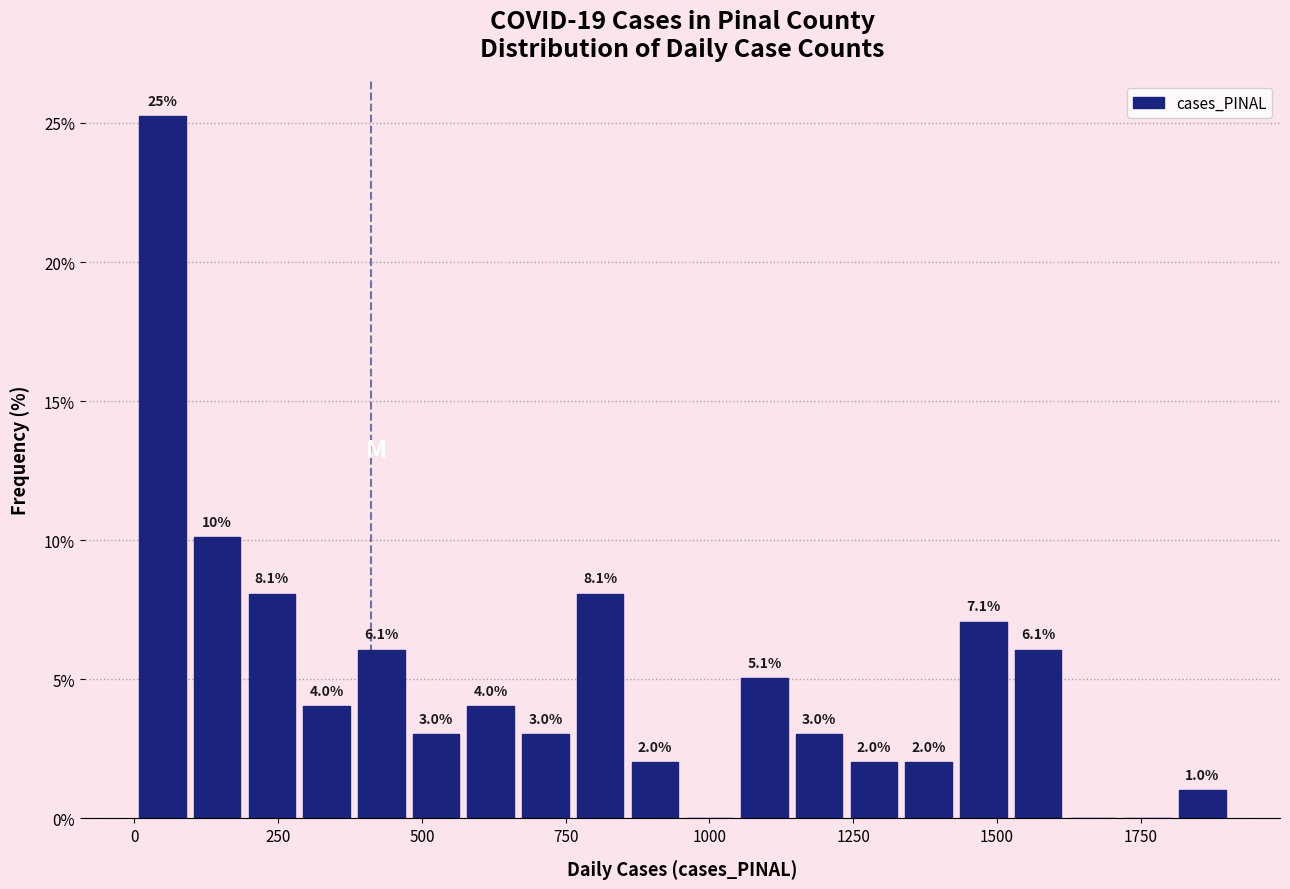

Read against the x-axis, roughly where is the centre of the tallest bar?

50